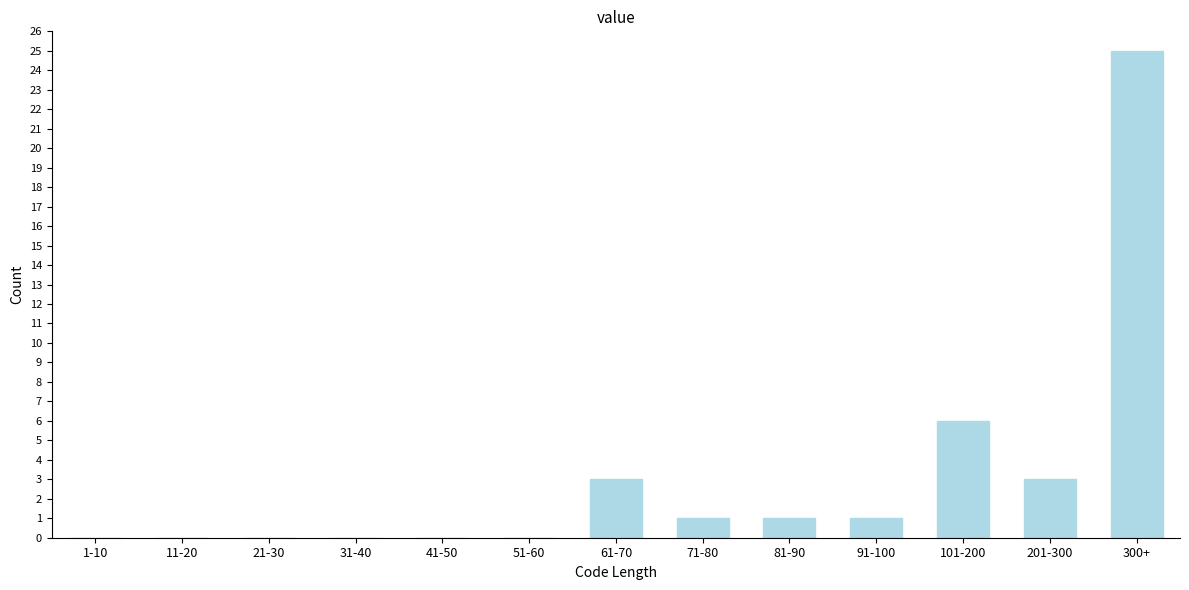

Reading right to left, what are all the values shown in this chart?

300+=25	201-300=3	101-200=6	91-100=1	81-90=1	71-80=1	61-70=3	51-60=0	41-50=0	31-40=0	21-30=0	11-20=0	1-10=0